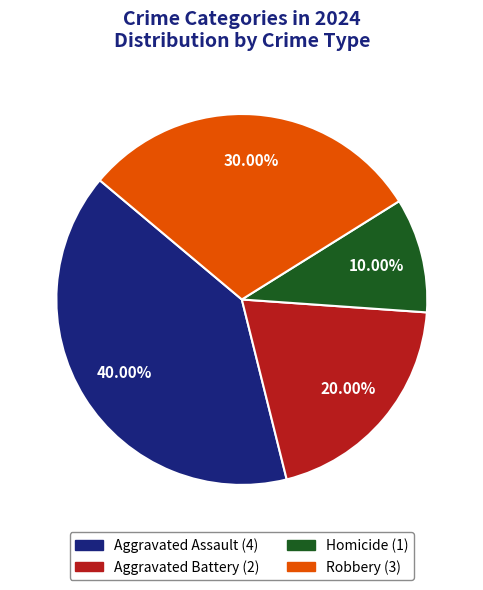

To the nearest percent, what percentage of the pie is Homicide?

10%